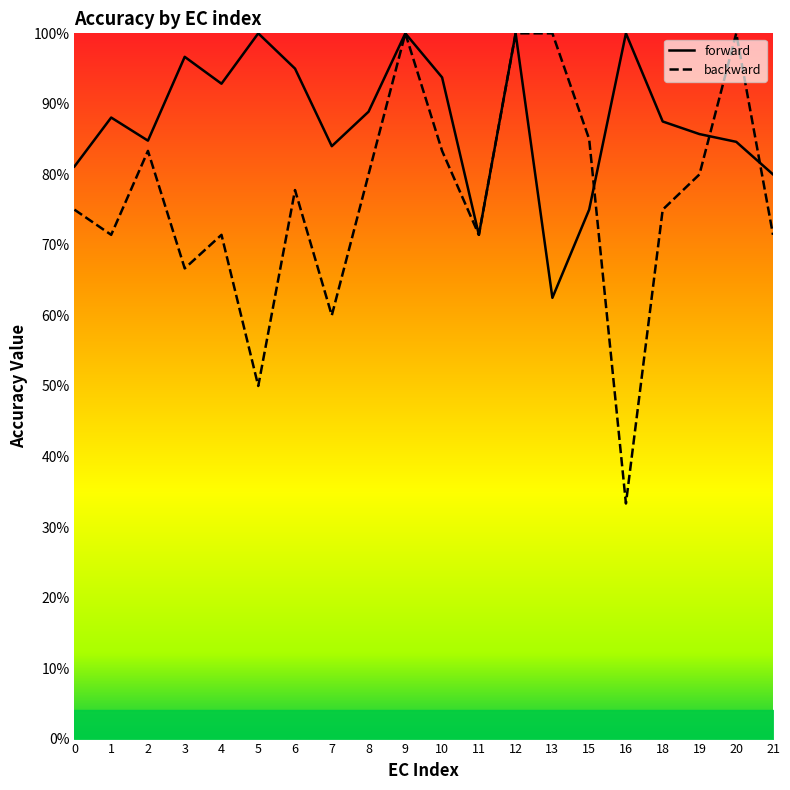

What is the total value across all series at 16?

1.3